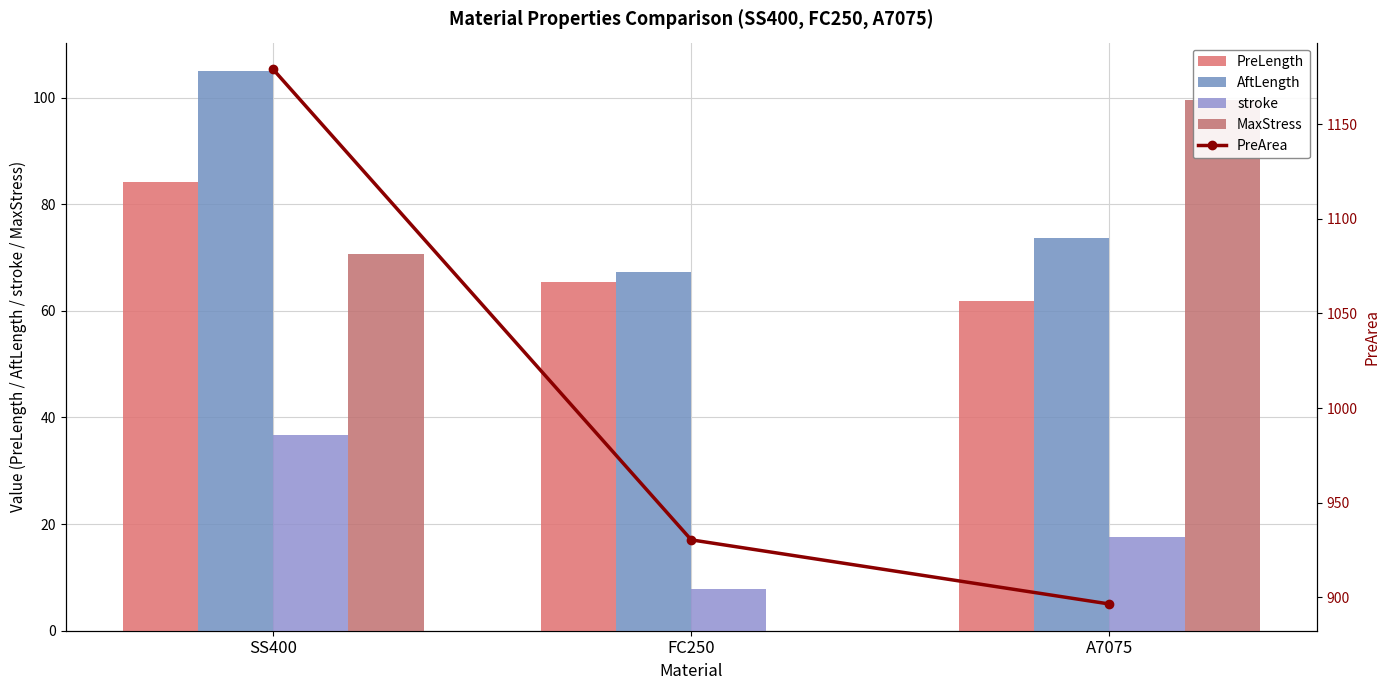

Where is PreArea nearest to the value 1037?

FC250